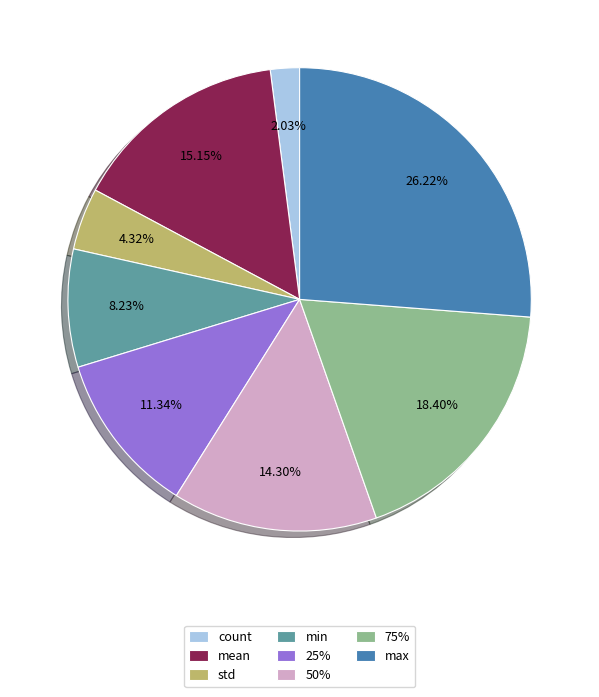

What is the smallest slice in the pie chart?

count